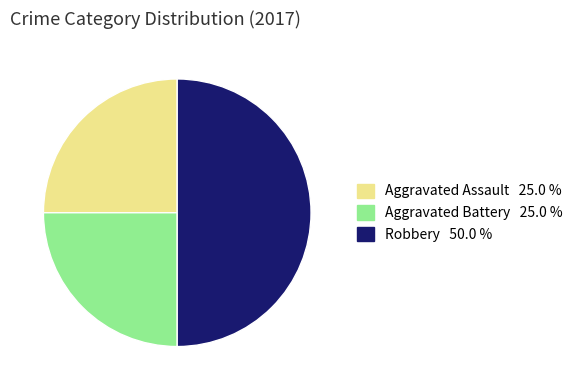

How many segments does this pie chart have?

3